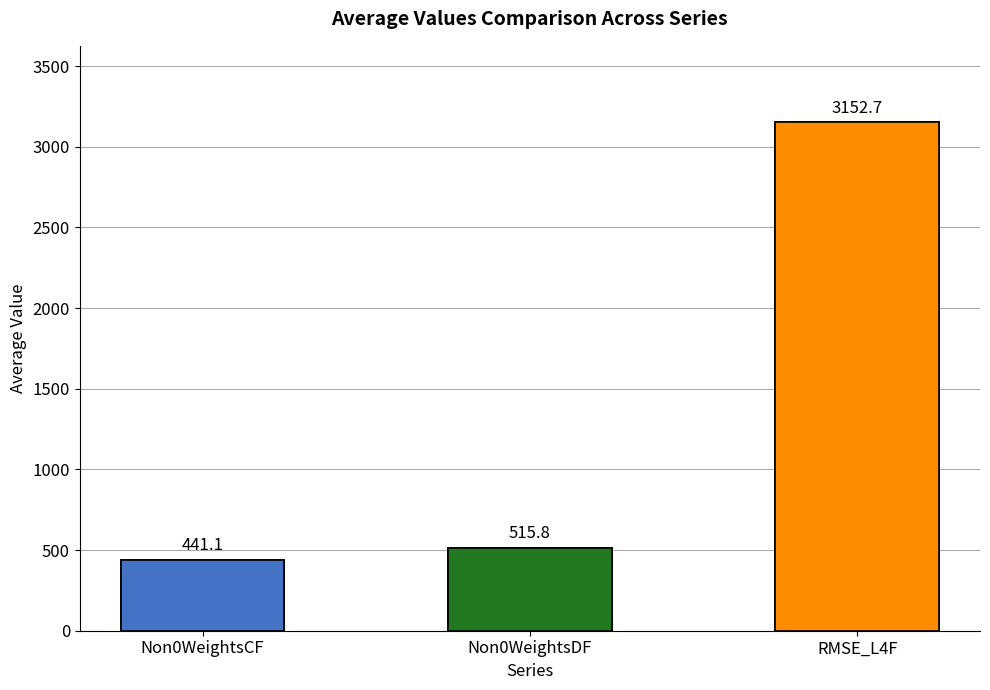

List the series in order of their peak value, highest first.

RMSE_L4F, Non0WeightsDF, Non0WeightsCF